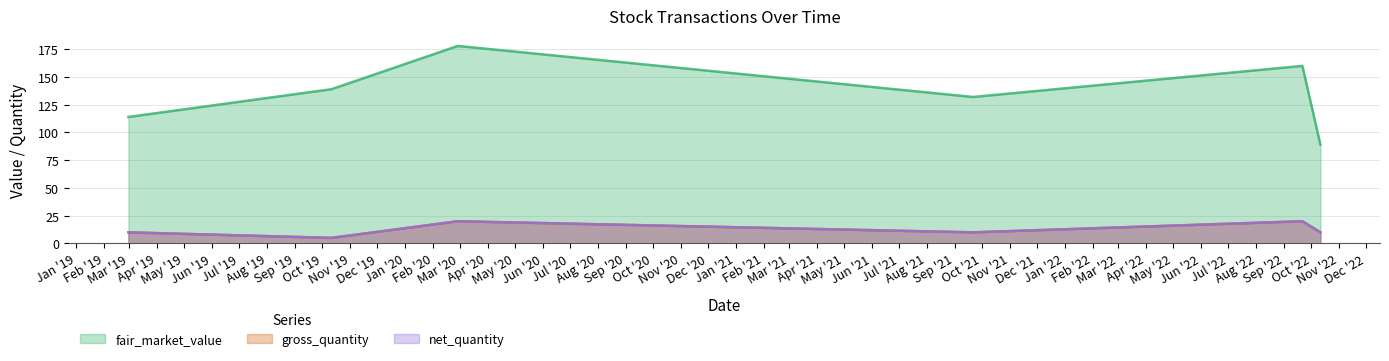

What is the label of the 5th point from the right?

2019-10-11